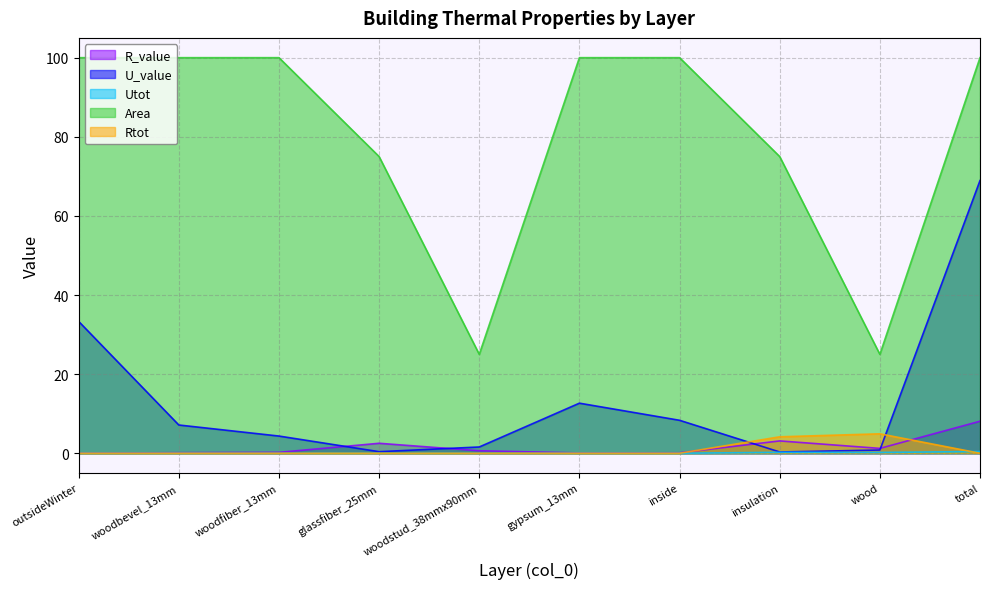

How many categories are shown in the chart?

10